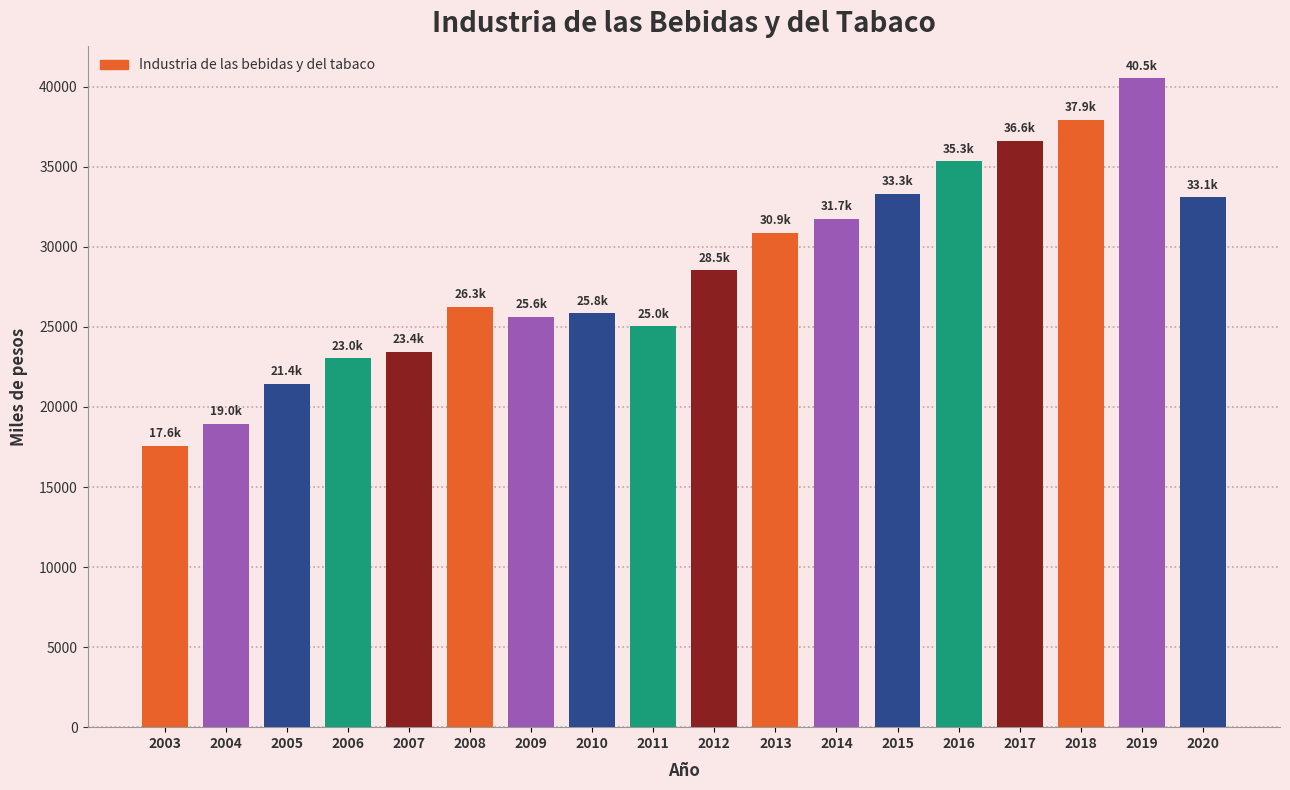

Which category has the lowest value across all series?

2003